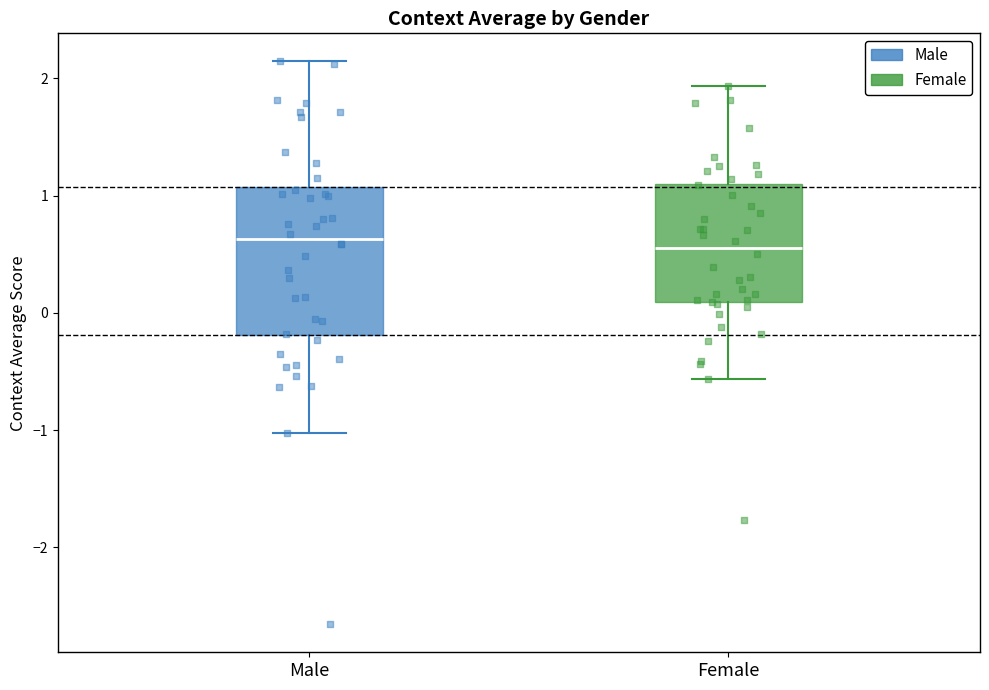

Reading left to right, transcribe this box plot: for each box, give where its median line is, the range the box spans, and where its two whiskers end, as read against the y-axis. The values are not printed on the chart, so give them approximately, as read against the axis.

Male: median 0.6, box -0.2 to 1.1, whiskers -1.0 to 2.1
Female: median 0.6, box 0.1 to 1.1, whiskers -0.6 to 1.9